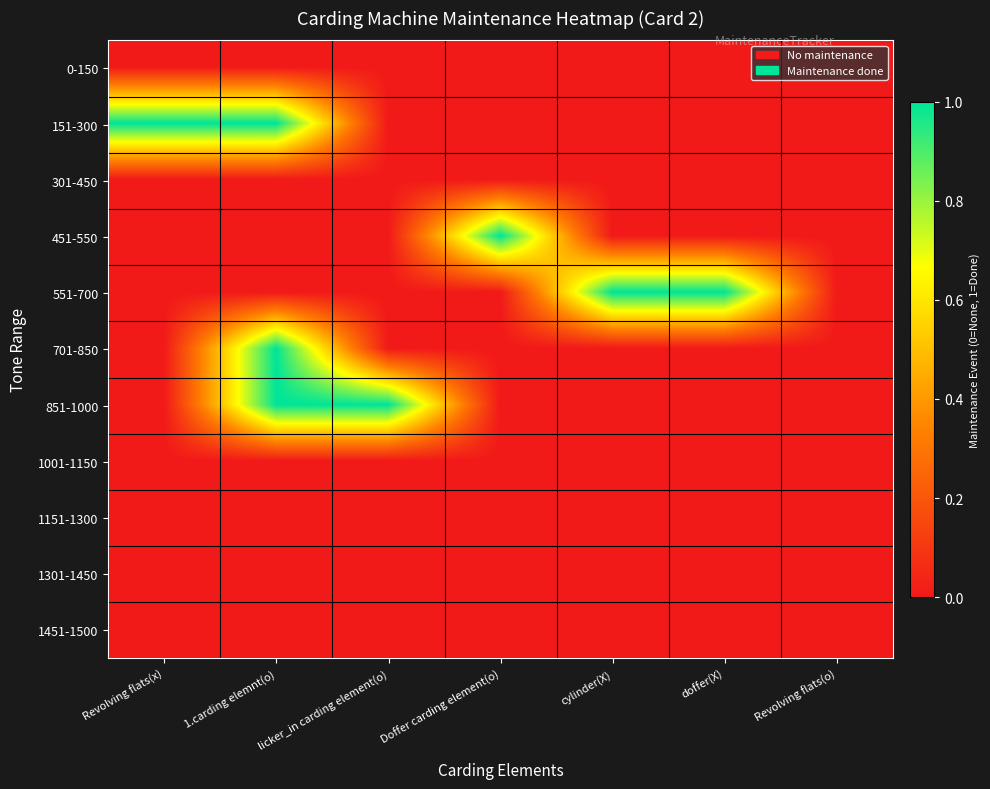

What is the spread (max minus min) of values at Doffer carding element(o)?

1